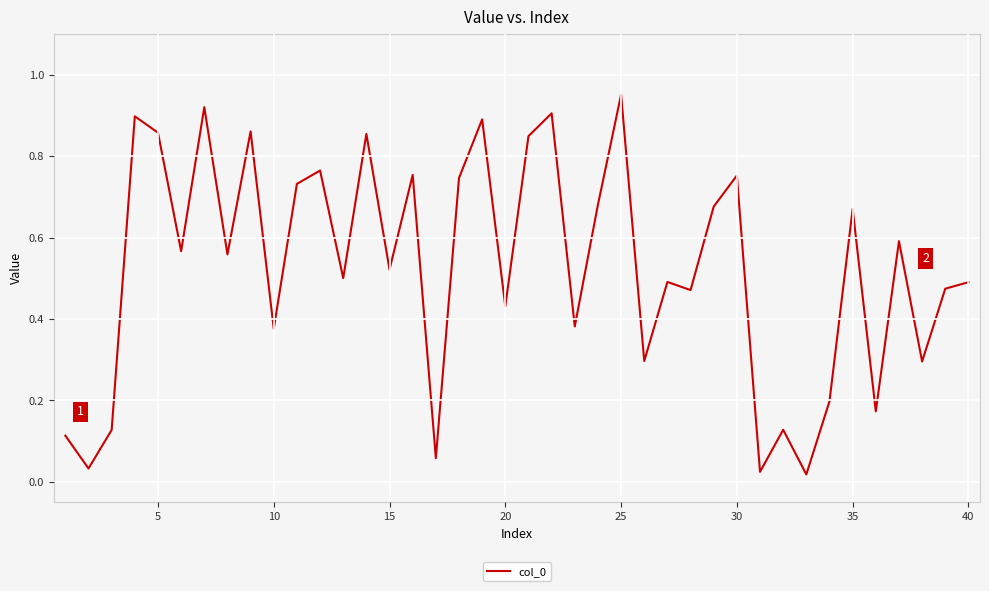

How many lines are shown in the chart?

1